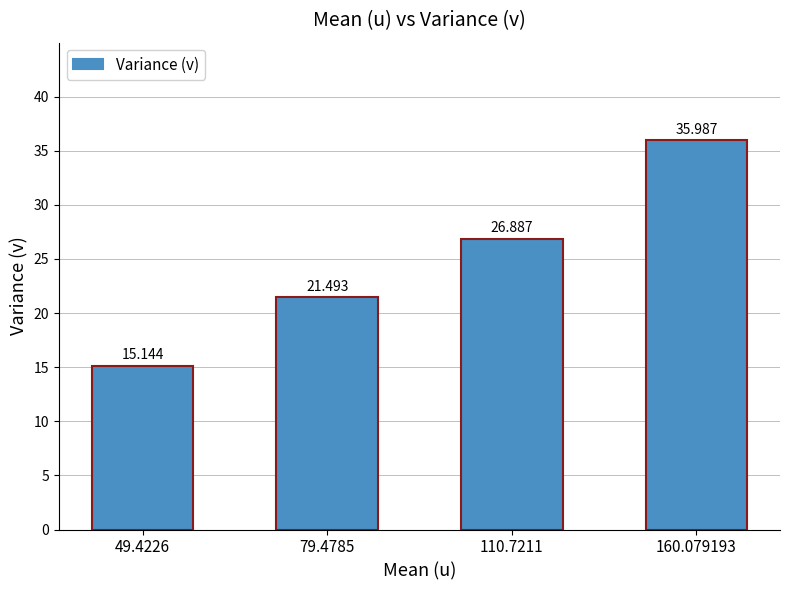

What is the smallest value displayed?

15.1